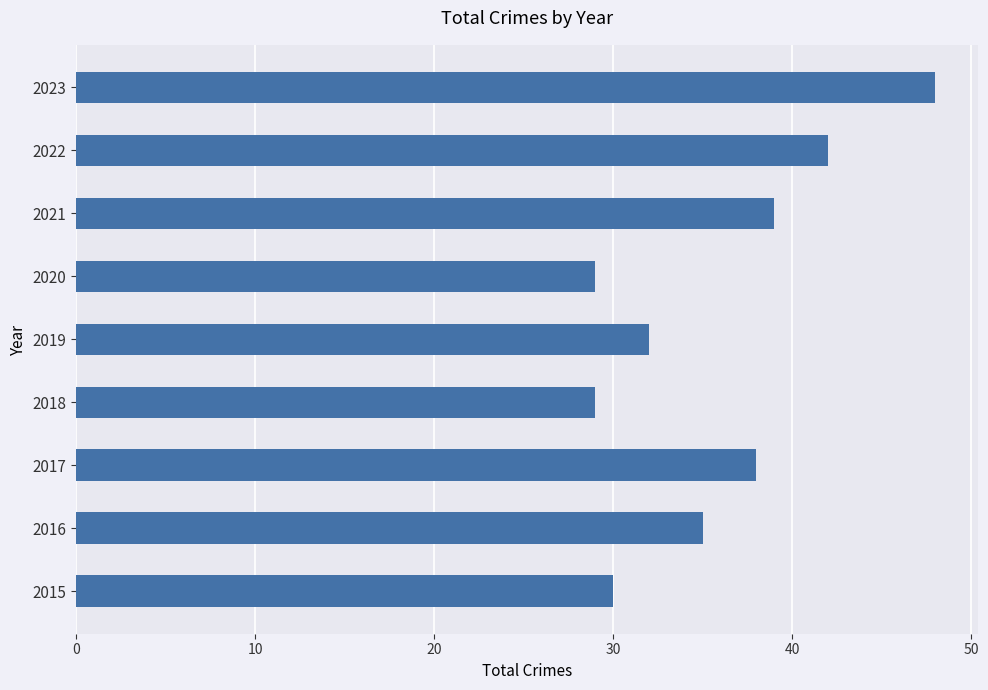

How many data points are less than 35?

4